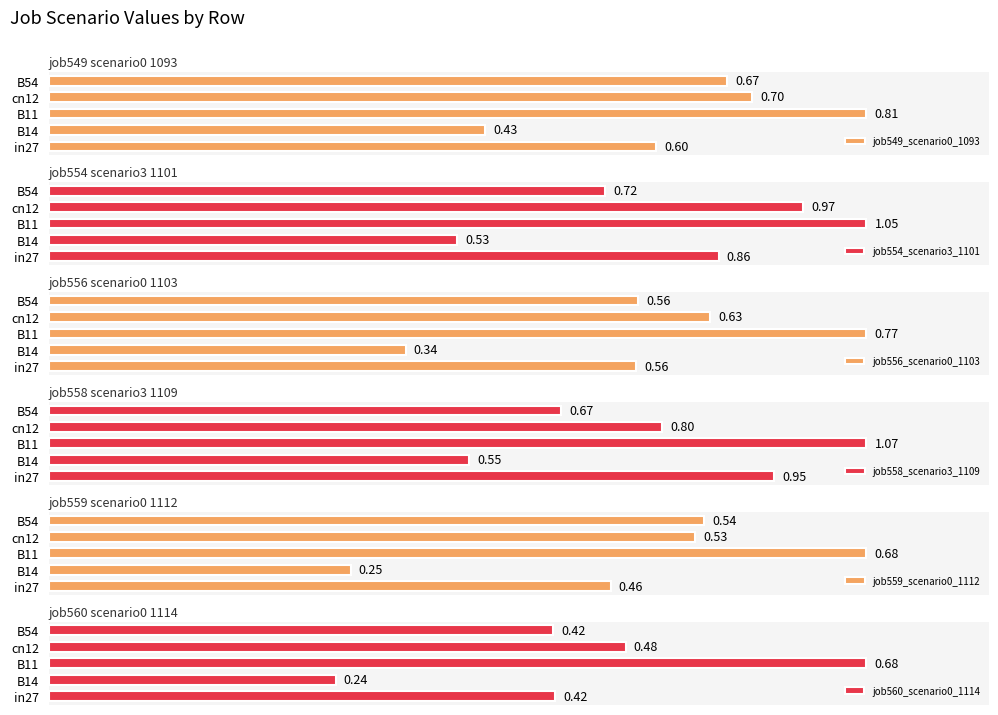

What is the smallest value displayed?

0.2